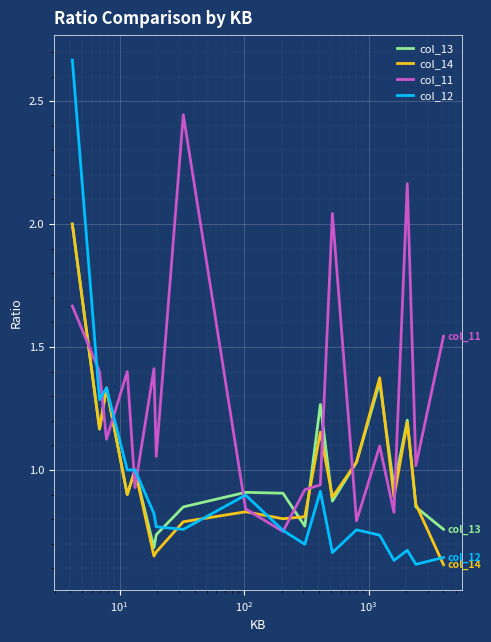

Which series has the largest range (max minus min)?

col_12